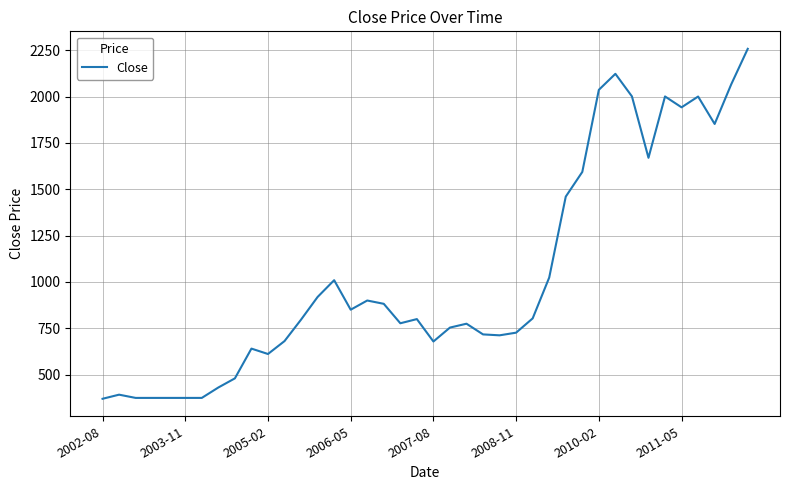

What is the minimum value shown in the chart?

370.0